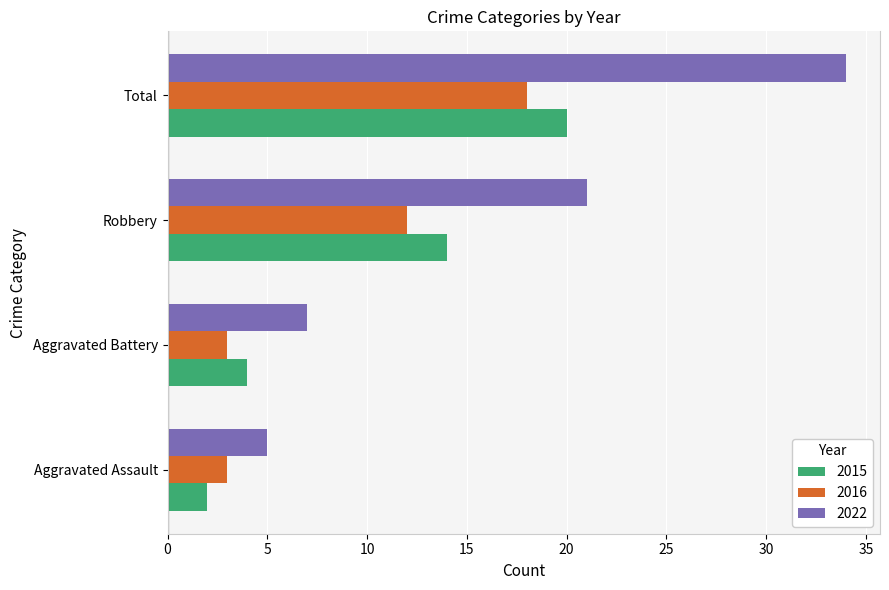

List the series in order of their peak value, highest first.

2022, 2015, 2016